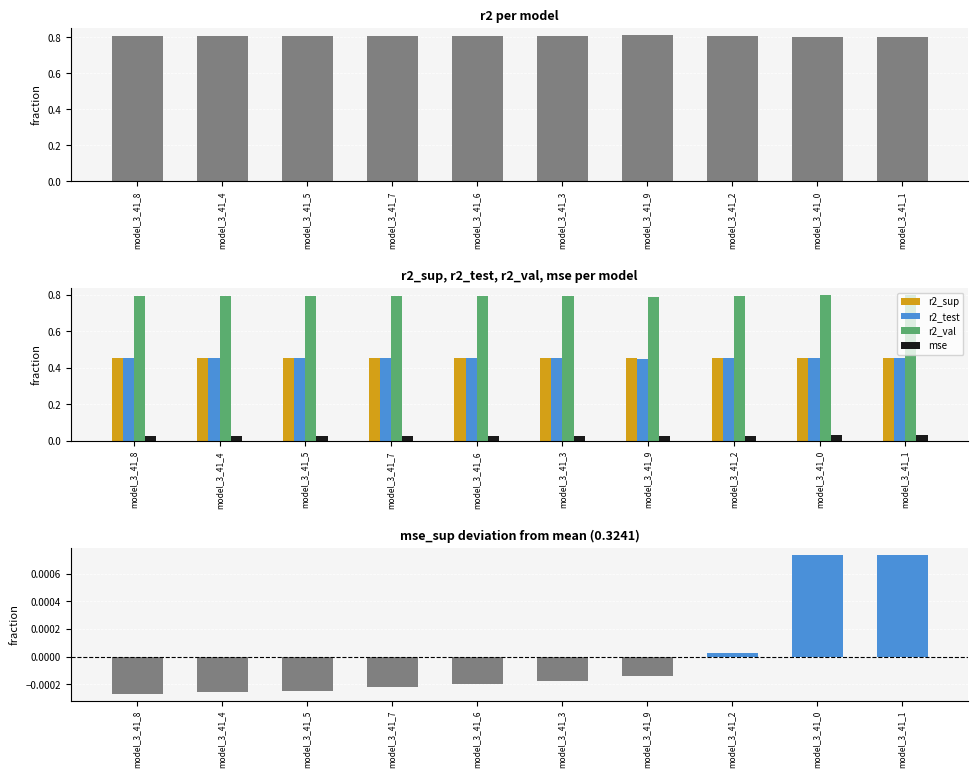

Which series has the largest range (max minus min)?

r2_val